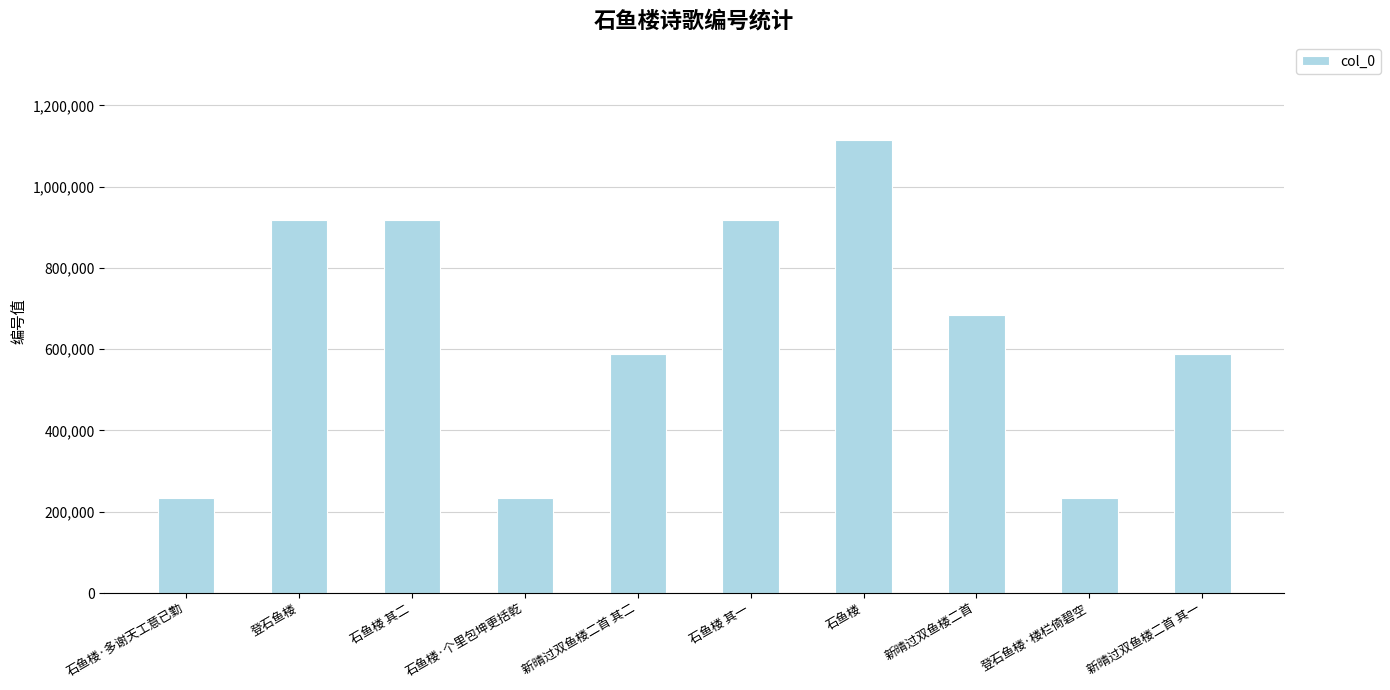

What is the maximum value shown in the chart?

1116013